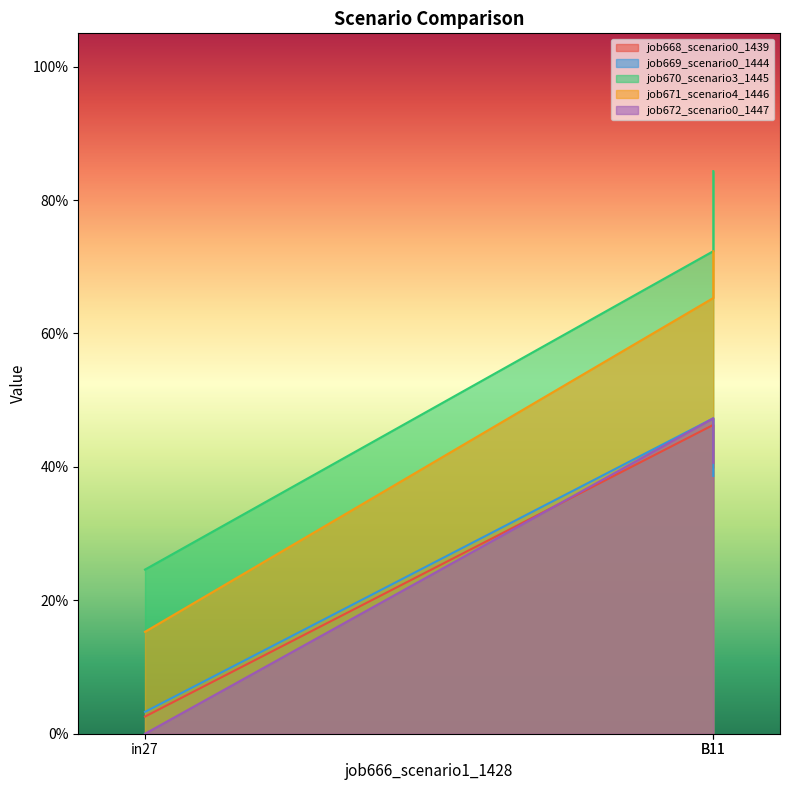

Which series has the largest total across all categories?

job670_scenario3_1445